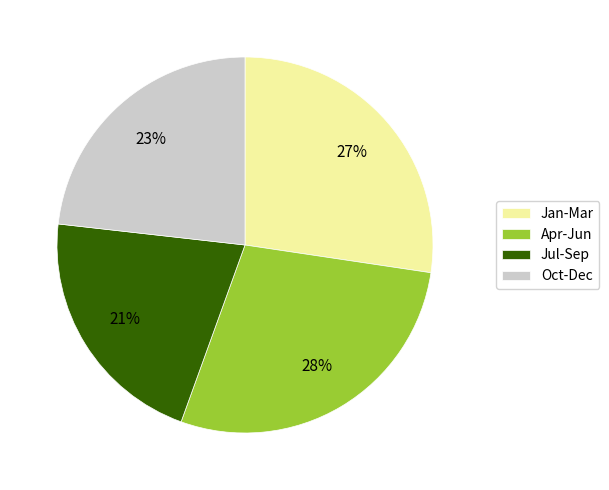

The Jan-Mar slice represents 34% of the pie. True or false?

False